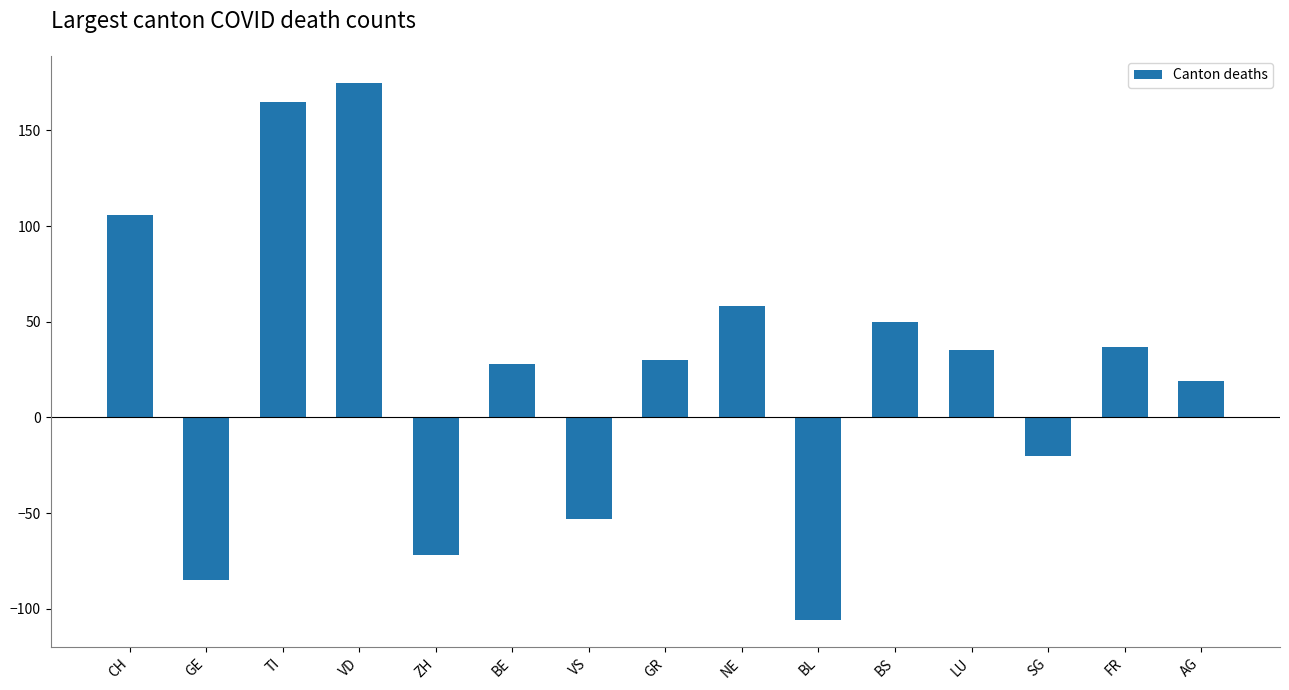

What is the difference between the values at BE and TI?

137